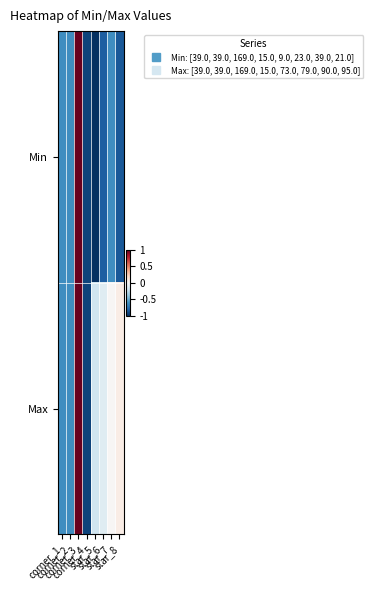

Which category has the highest value across all series?

corner_3